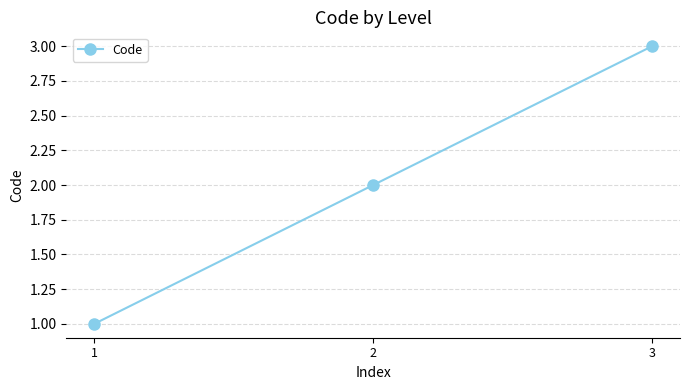

The chart shows a value of 1 at 1. True or false?

True